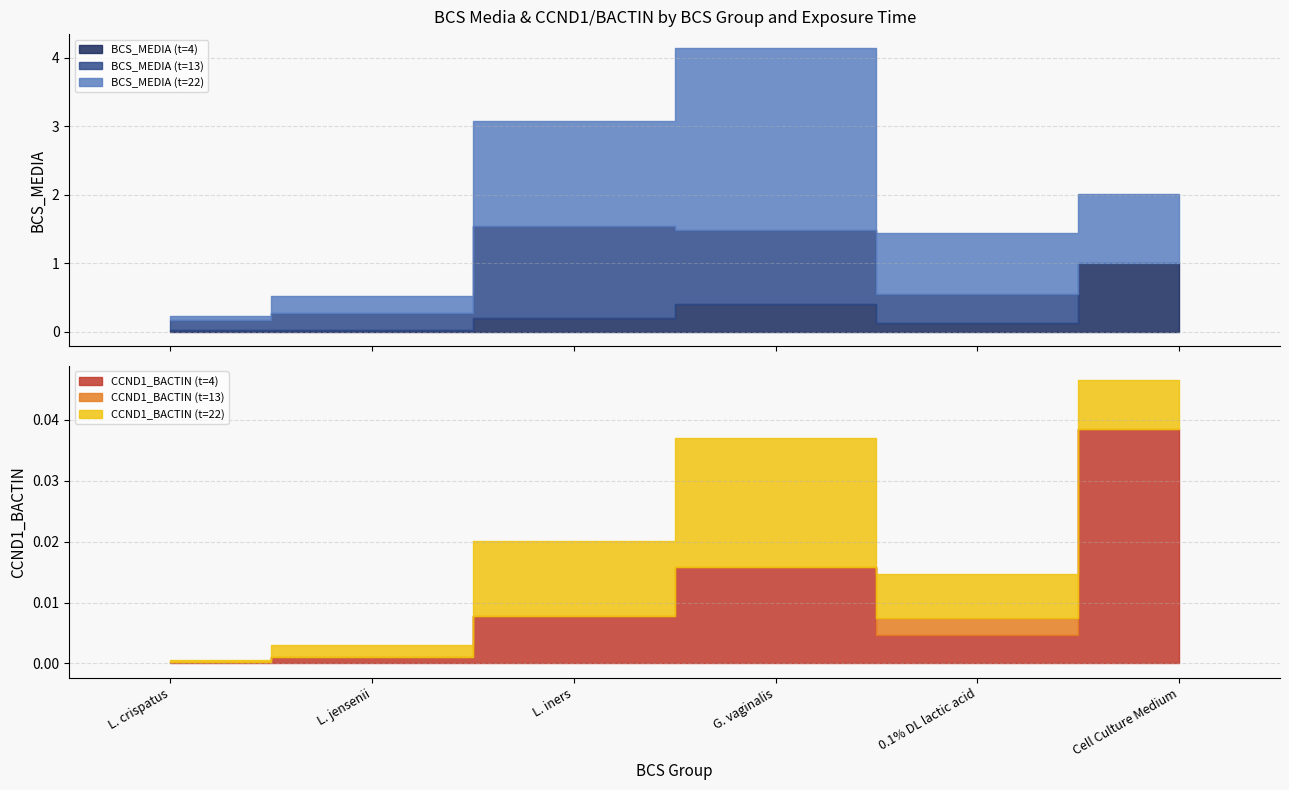

Rank the categories by BCS_MEDIA (t=22) value from lowest to highest.

L. crispatus, L. jensenii, 0.1% DL lactic acid, Cell Culture Medium, L. iners, G. vaginalis